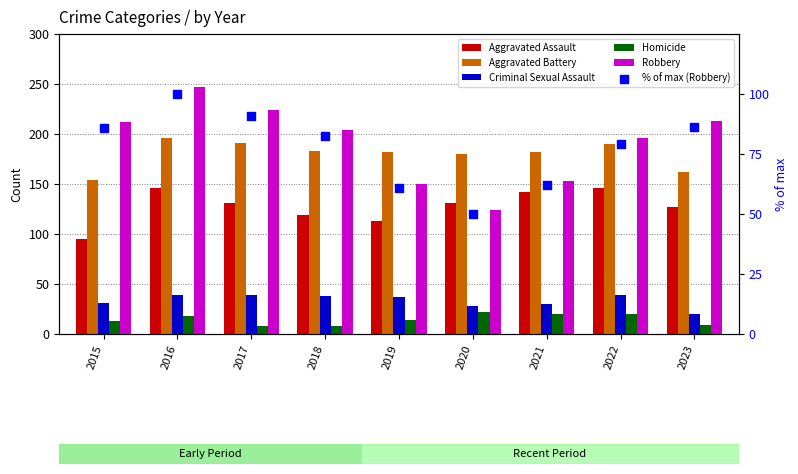

At how many categories does at least one series exceed 11?

9